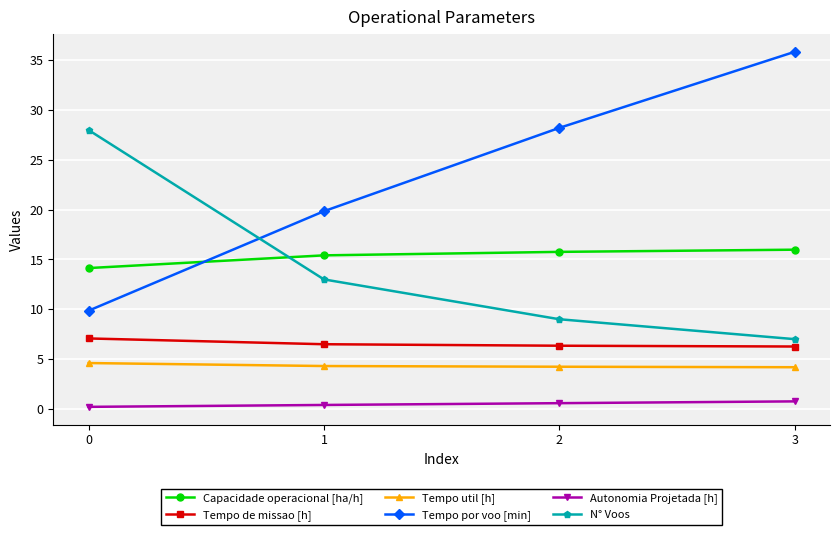

Rank the categories by Tempo por voo [min] value from lowest to highest.

0, 1, 2, 3